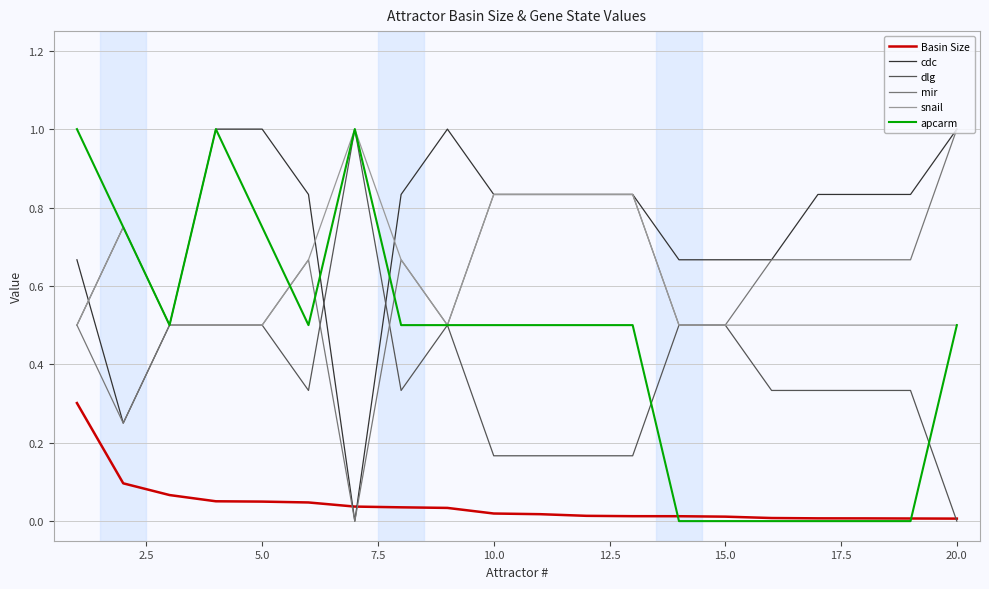

What is the greatest value displayed?

1.0